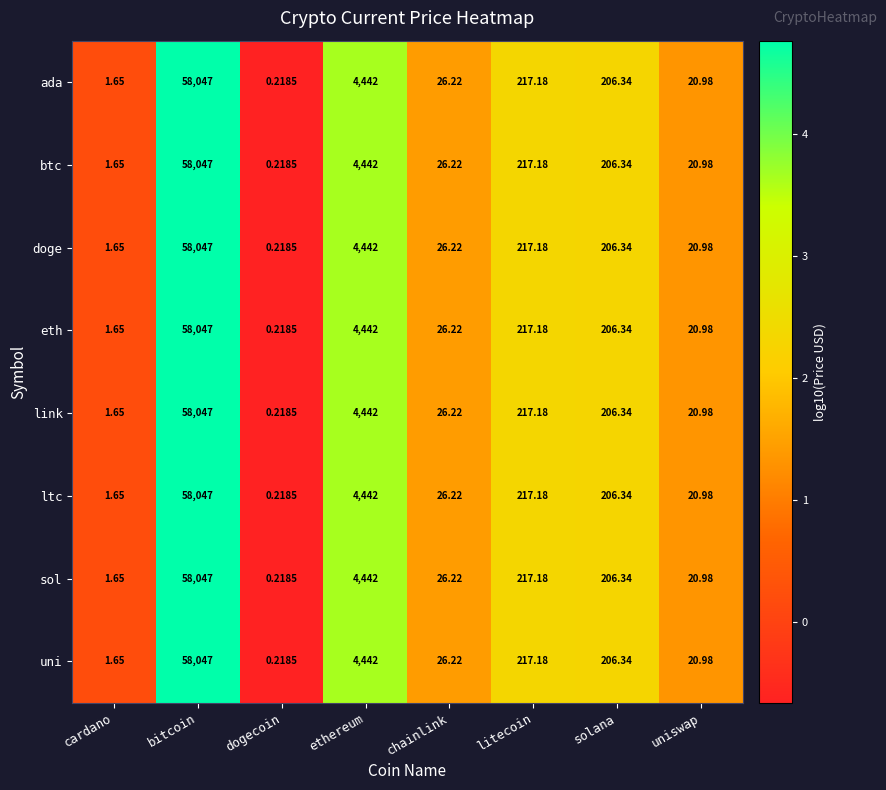

Where does the doge series first go above 206?

bitcoin